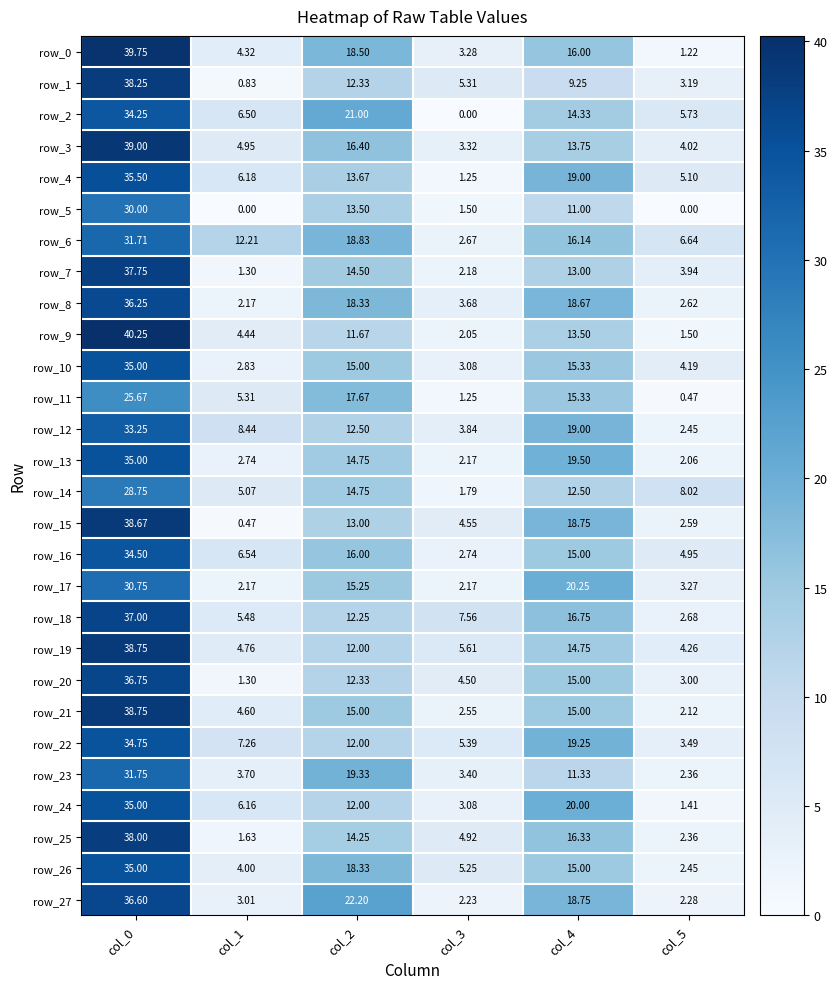

Is the value of row_23 at col_1 greater than the value of row_0 at col_4?

No